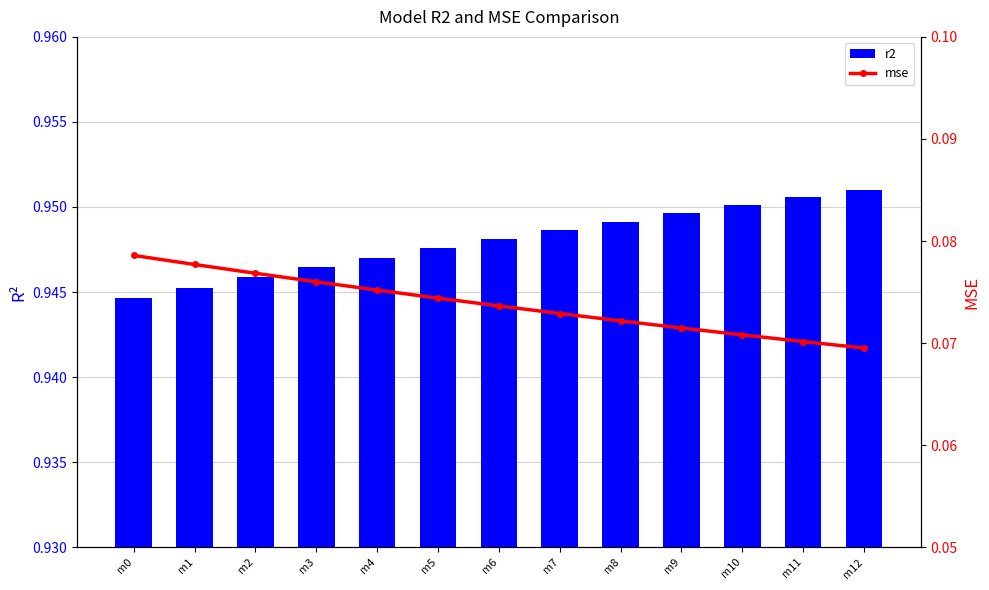

Count the mse values in the range 0 to 1.

13